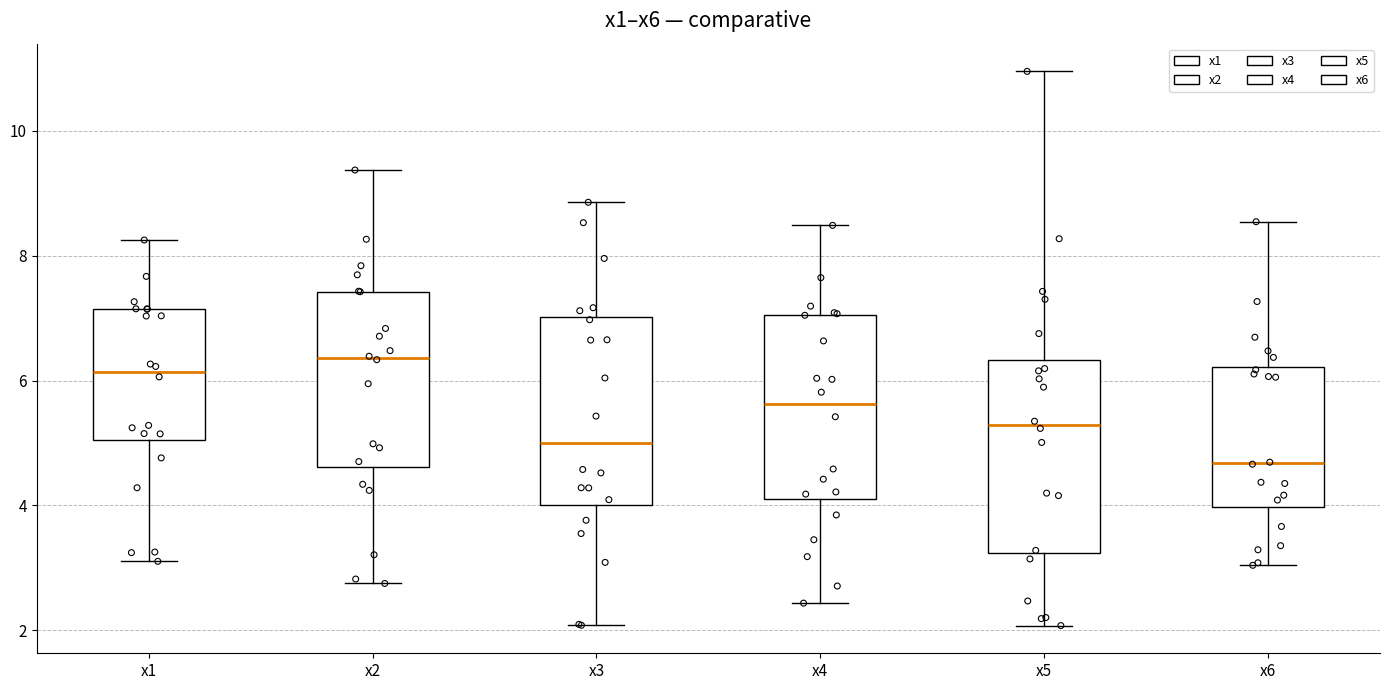

Which box has the lowest median line?

x6